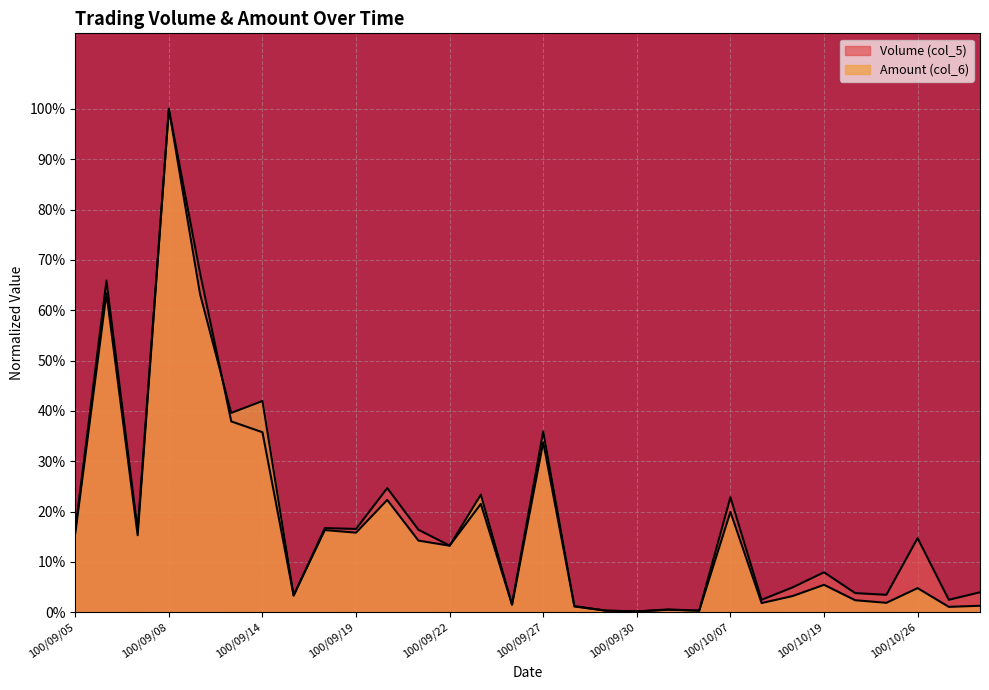

What is the maximum value for Volume (col_5)?

1.0